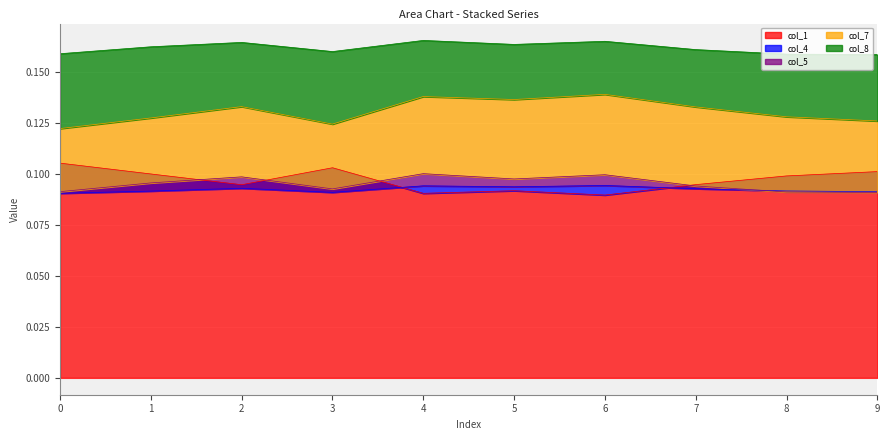

Is it true that col_5 equals 0.0 at 4?

False